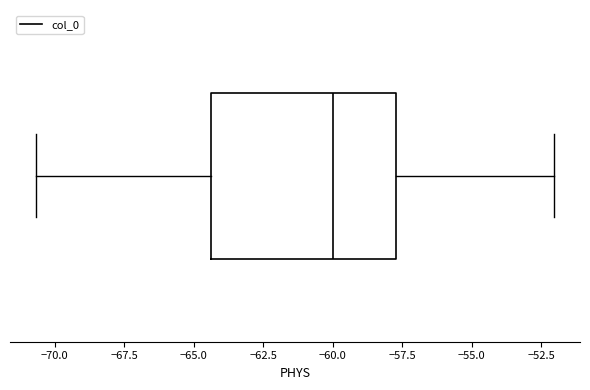

Transcribe this box plot: give where the median line is, the range the box spans, and where the two whiskers end, as read against the x-axis. The values are not printed on the chart, so give them approximately, as read against the axis.

median -60.0, box -64.5 to -57.5, whiskers -70.5 to -52.0